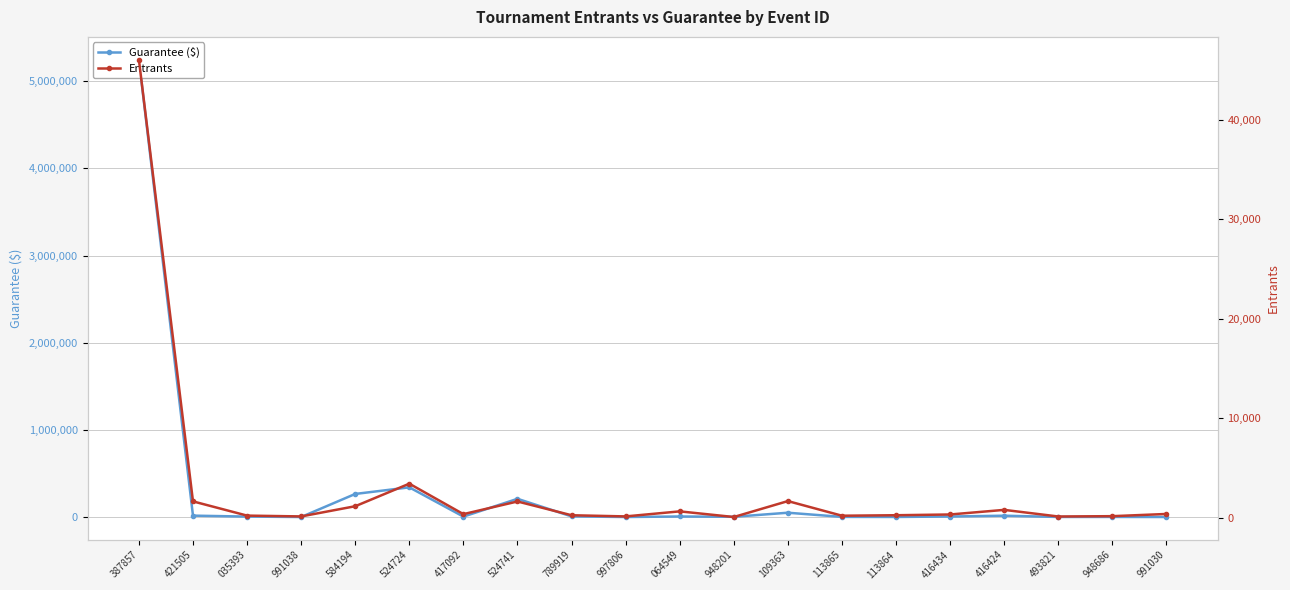

Is it true that Entrants equals 238 at 113864?

True